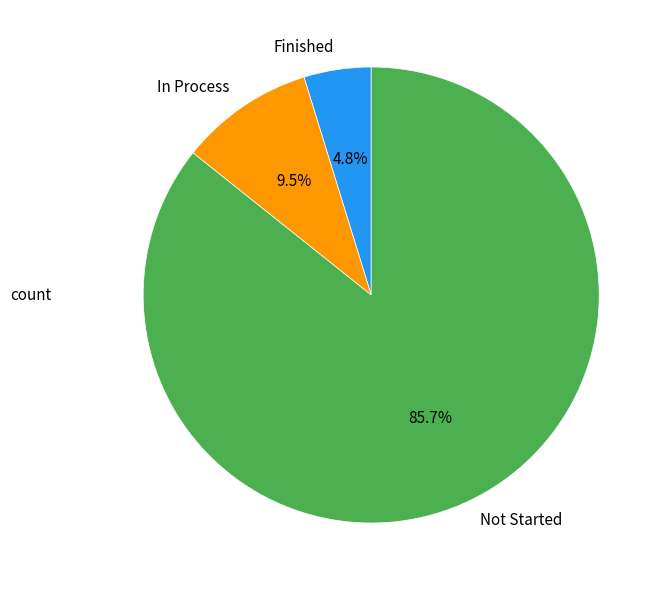

Does Not Started represent more than half of the total?

Yes